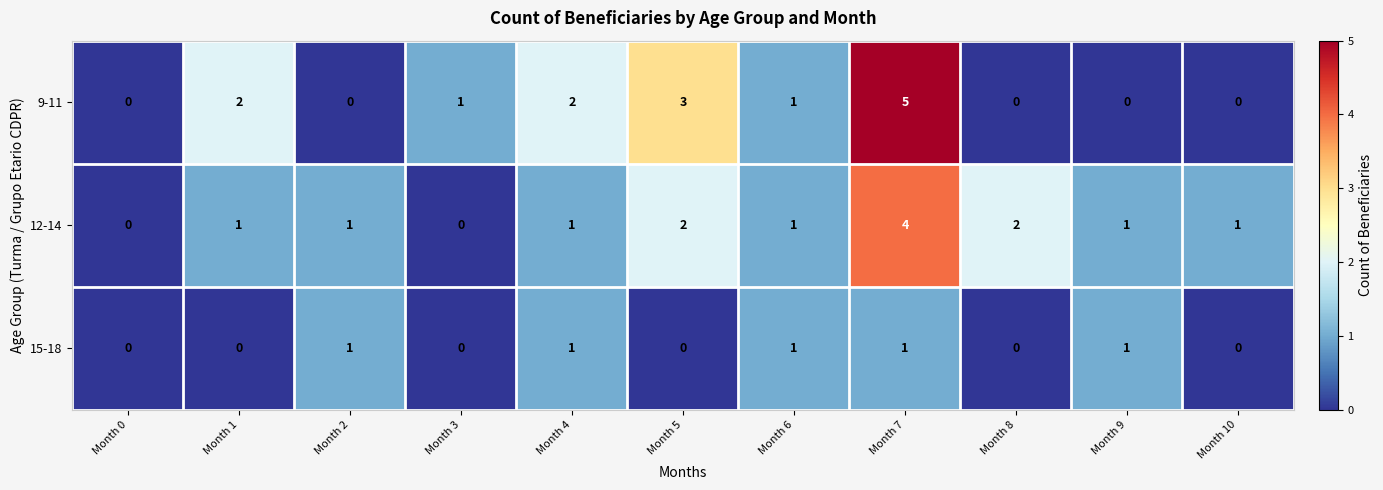

What is the total value across all series at Month 4?

4